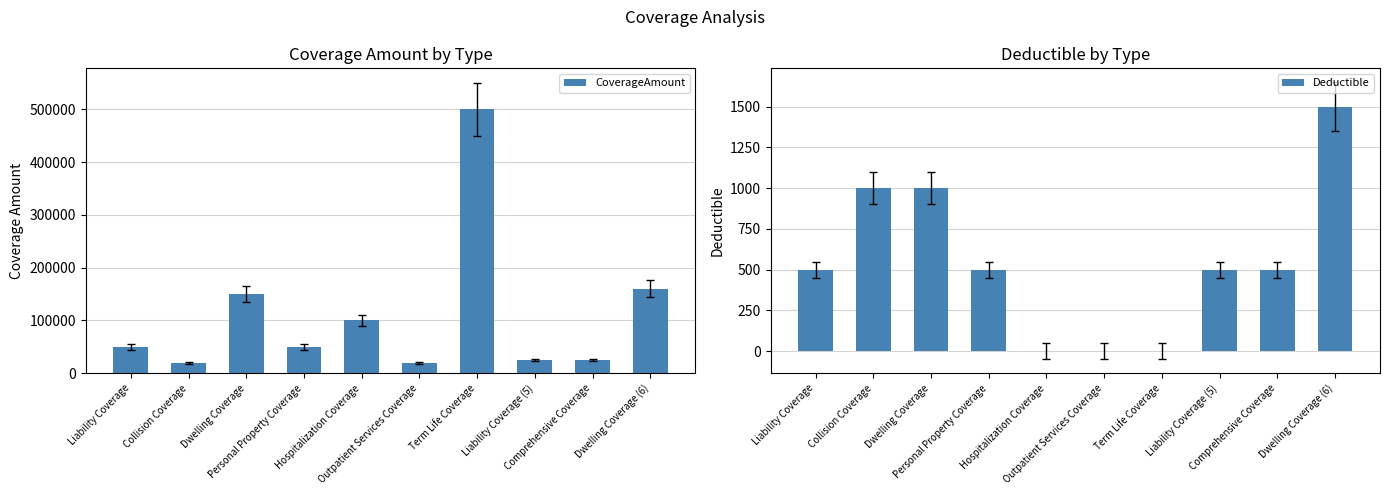

List the labels in order of CoverageAmount value, smallest first.

Collision Coverage, Outpatient Services Coverage, Liability Coverage (5), Comprehensive Coverage, Liability Coverage, Personal Property Coverage, Hospitalization Coverage, Dwelling Coverage, Dwelling Coverage (6), Term Life Coverage